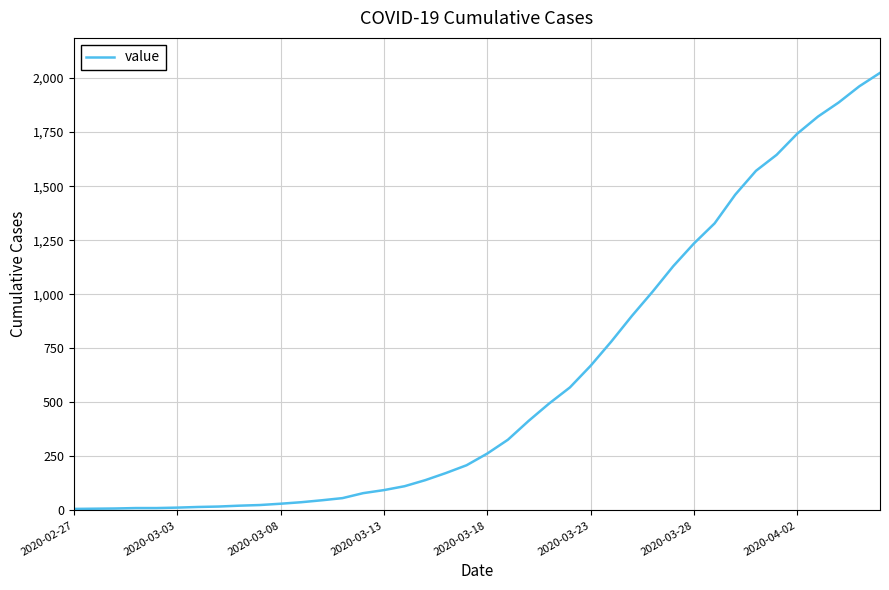

What is the difference between the maximum and minimum values?

2017